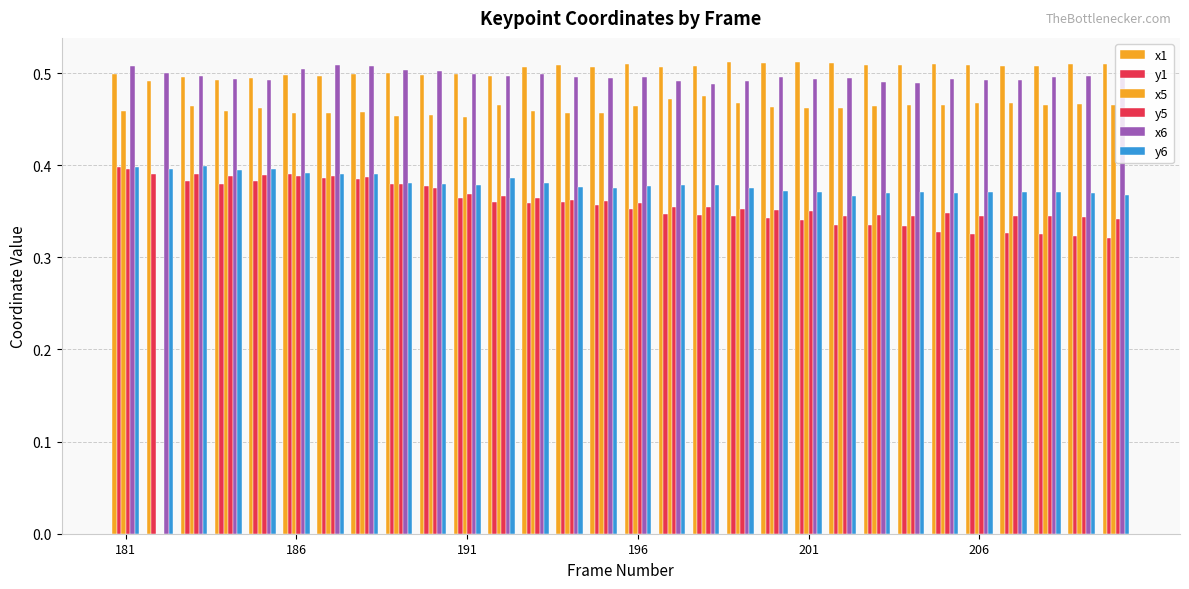

Count the number of categories in the chart.

30